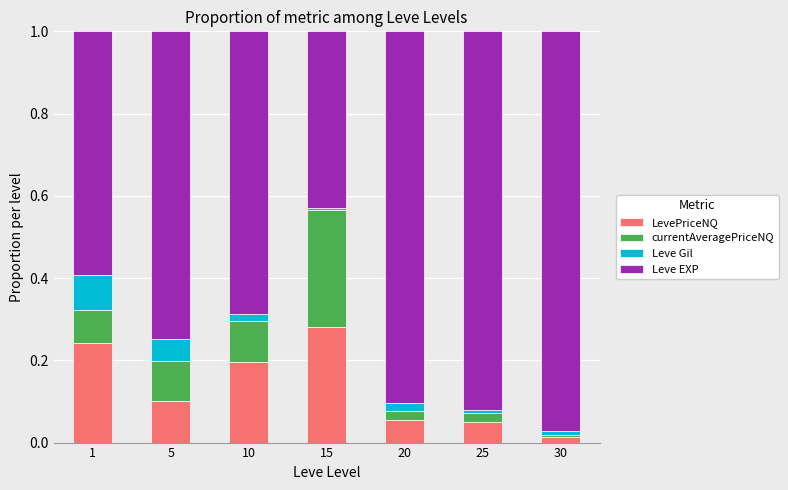

At which label does LevePriceNQ reach its minimum?

30